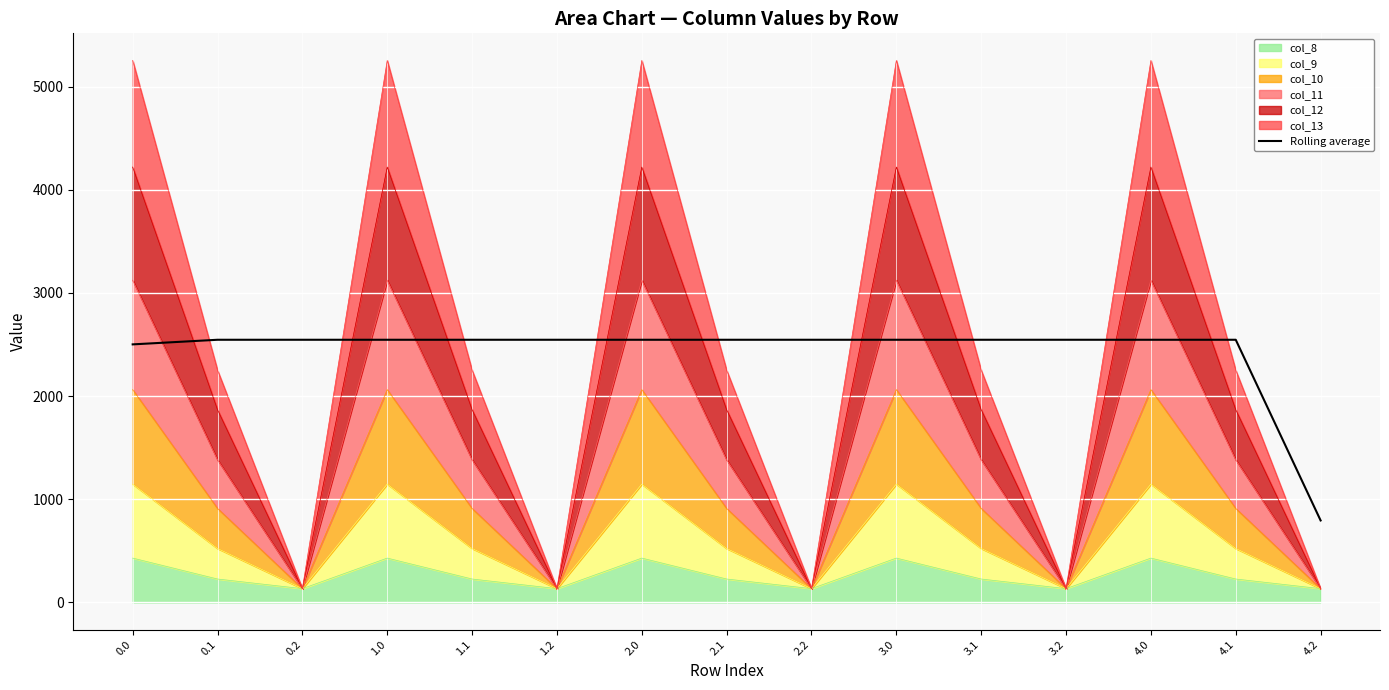

True or false: the data shows 3327.7 at 2.2.

False